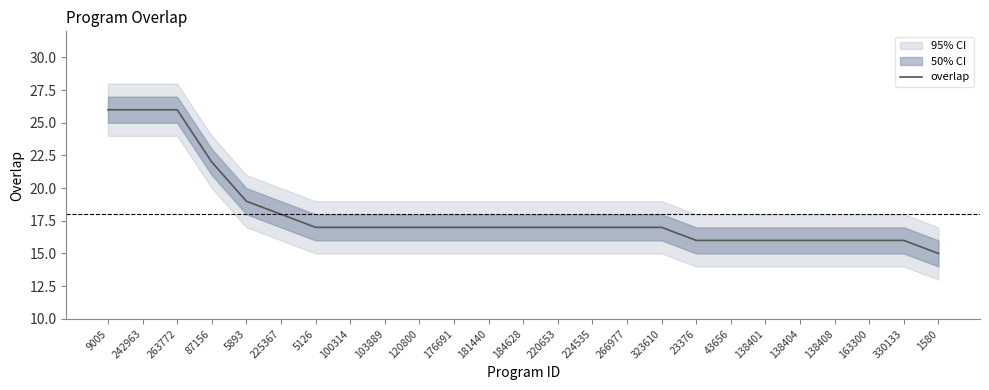

Between 23376 and 184628, which is larger?

184628